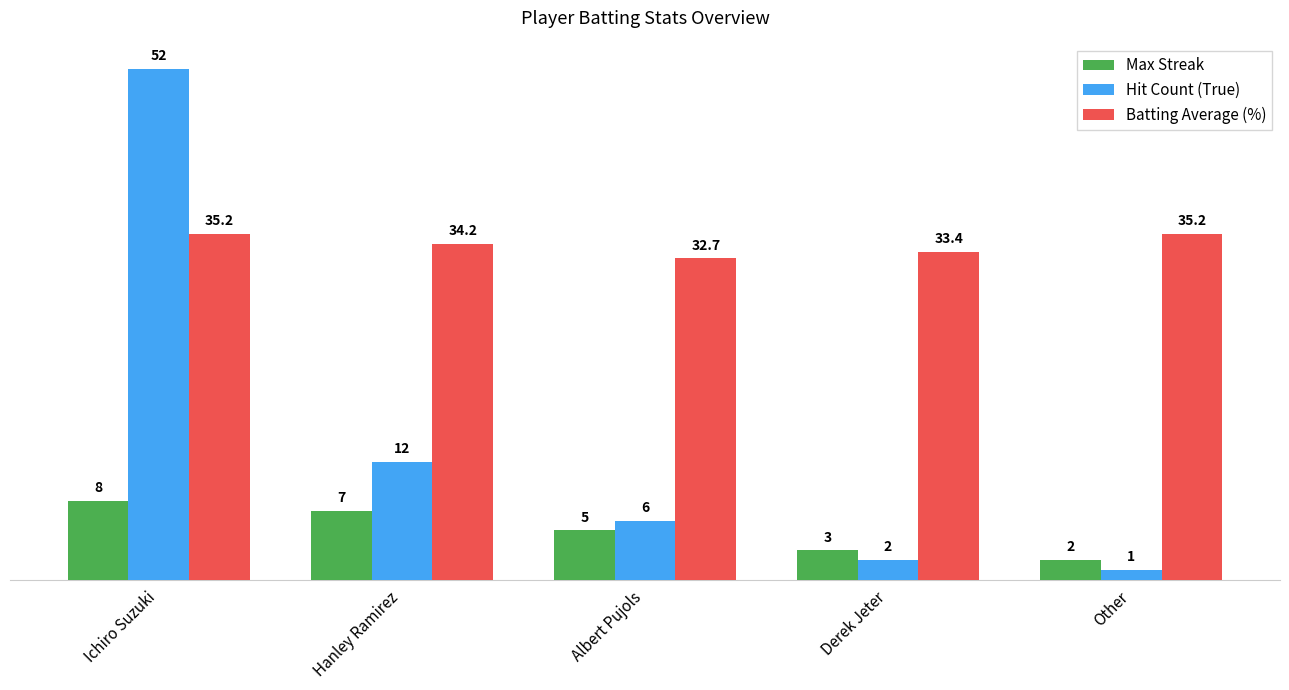

Rank the series by their average value, from highest to lowest.

Batting Average (%), Hit Count (True), Max Streak